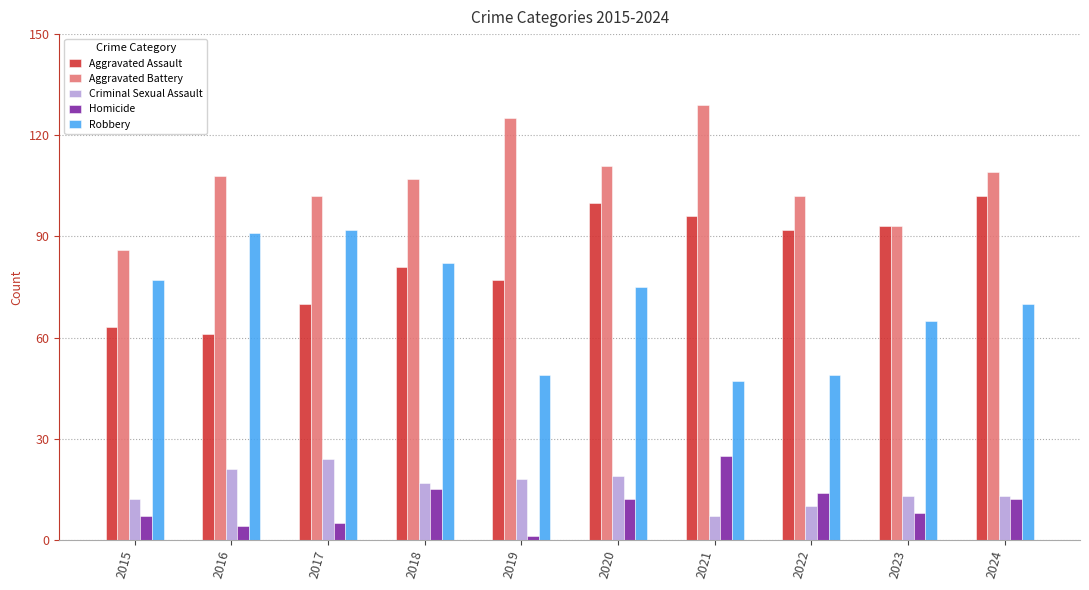

What are all the series names shown in the legend?

Aggravated Assault, Aggravated Battery, Criminal Sexual Assault, Homicide, Robbery